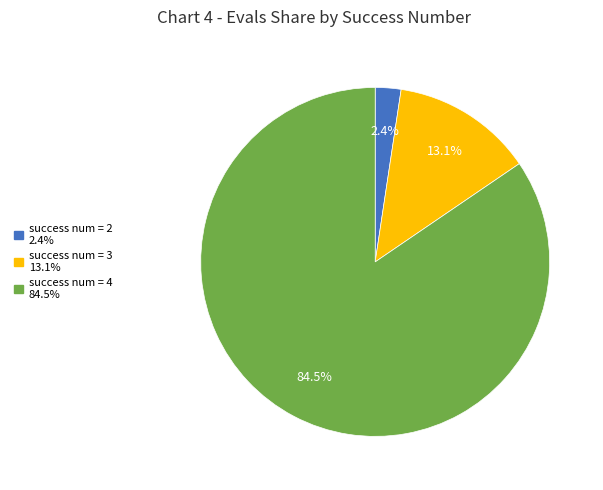

Count the number of slices in the pie.

3